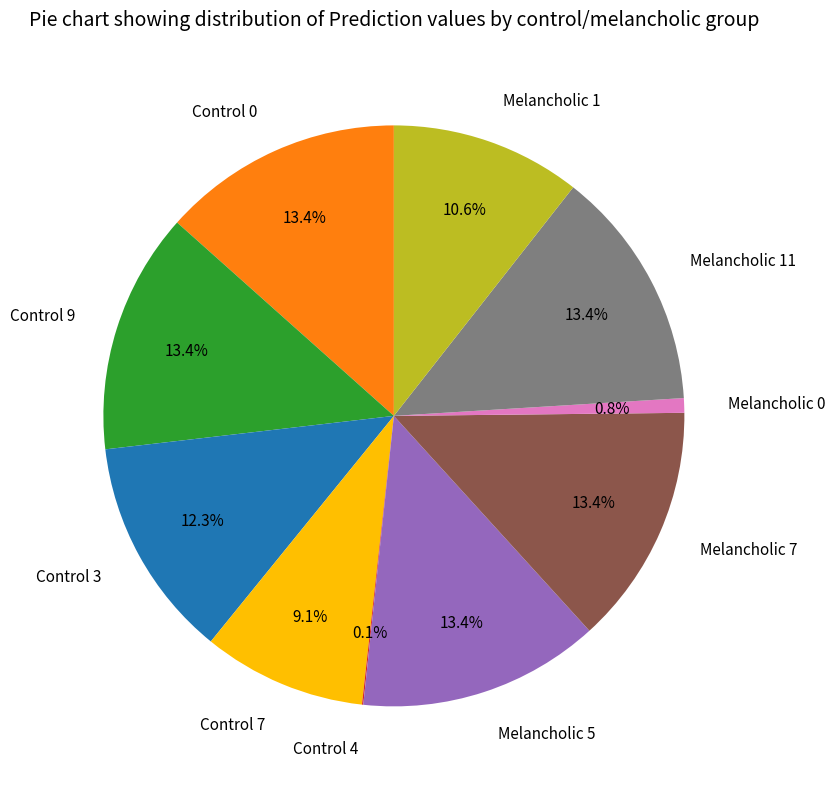

To the nearest percent, what percentage of the pie is Control 0?

13%